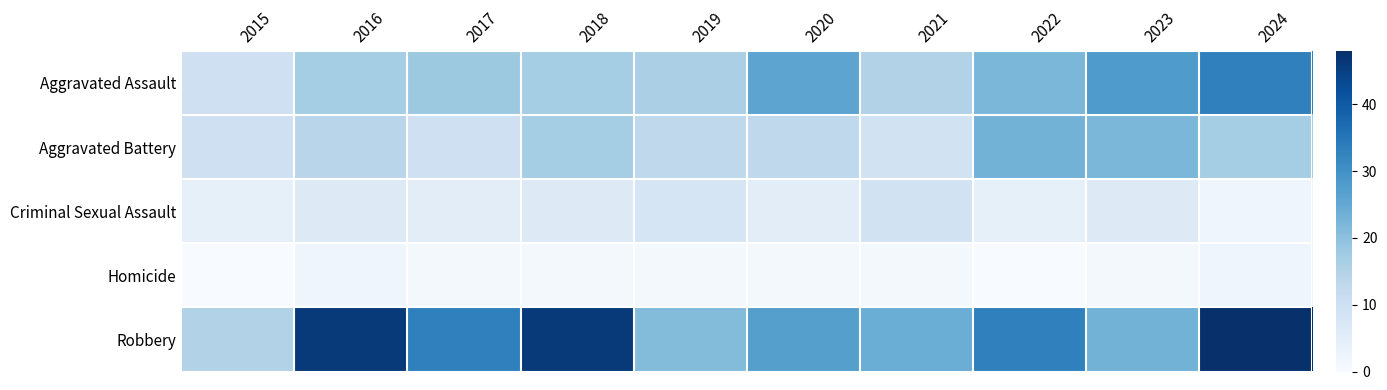

What is the spread (max minus min) of values at 2024?

46